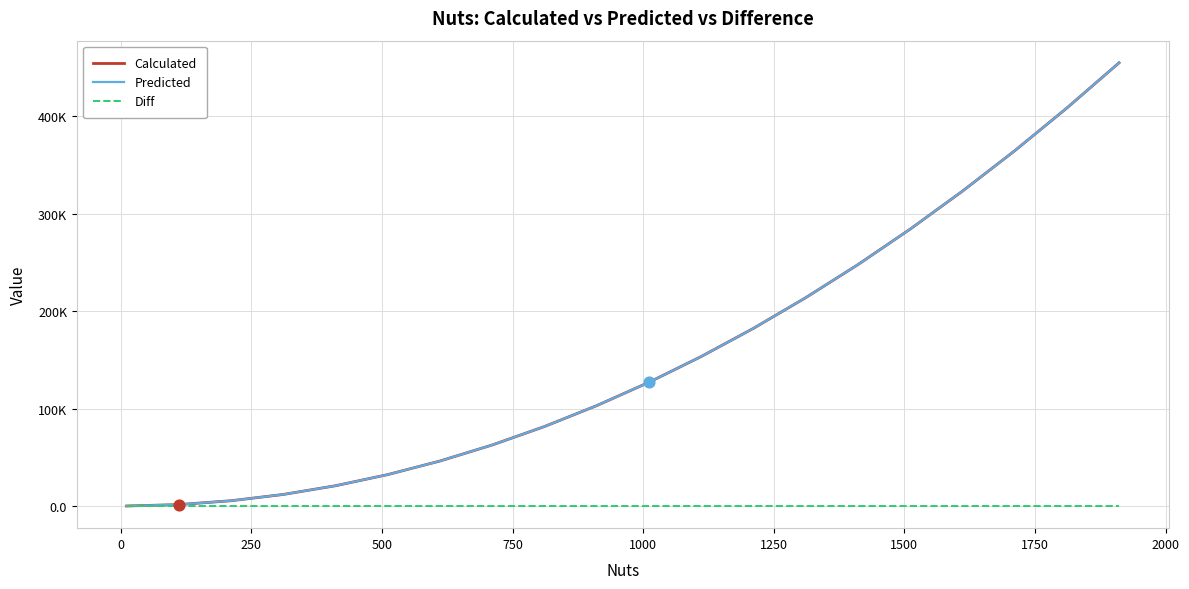

What are all the series names shown in the legend?

Calculated, Predicted, Diff